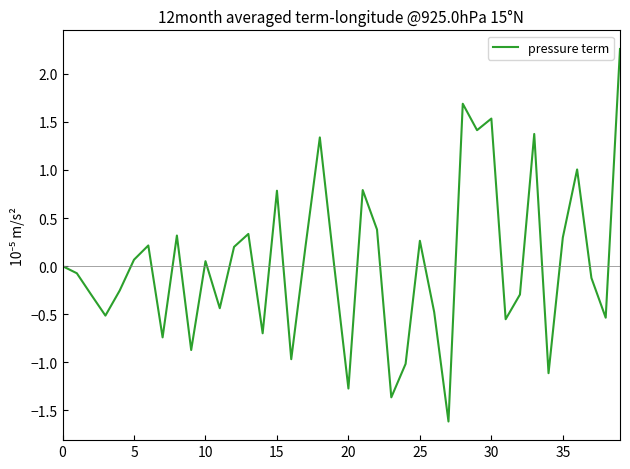

What is the greatest value displayed?

2.3